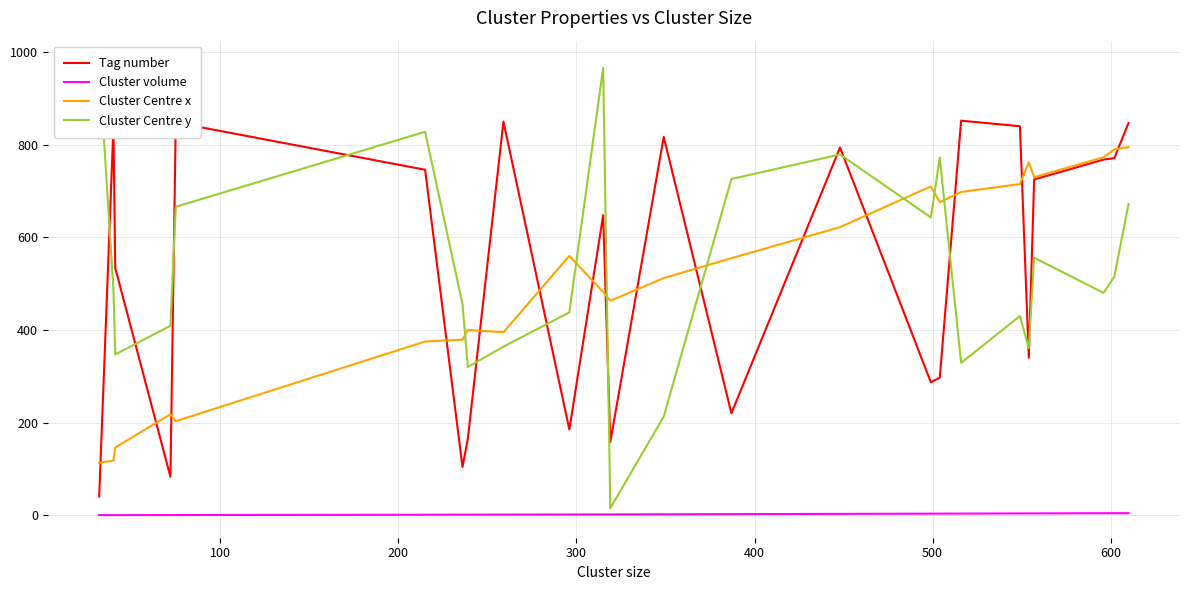

How many categories are shown in the chart?

24